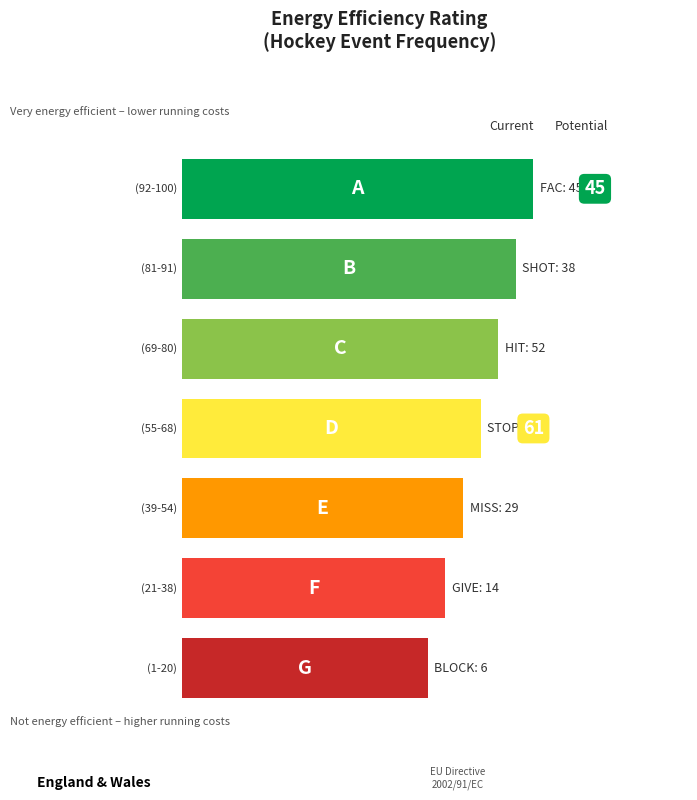

Are the bars horizontal?

Yes